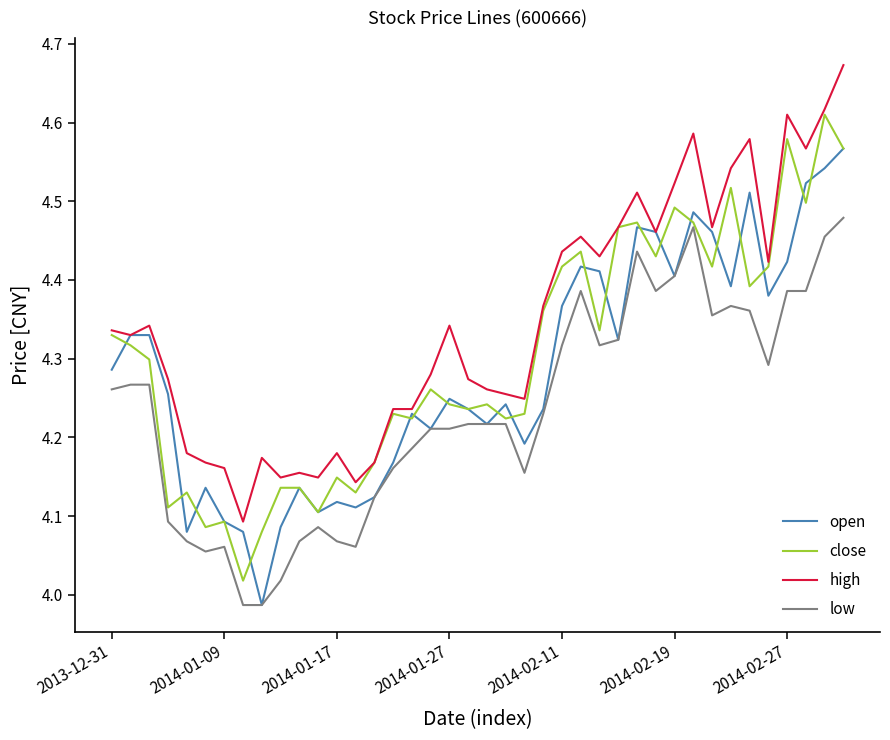

List the series in order of their peak value, lowest first.

low, open, close, high